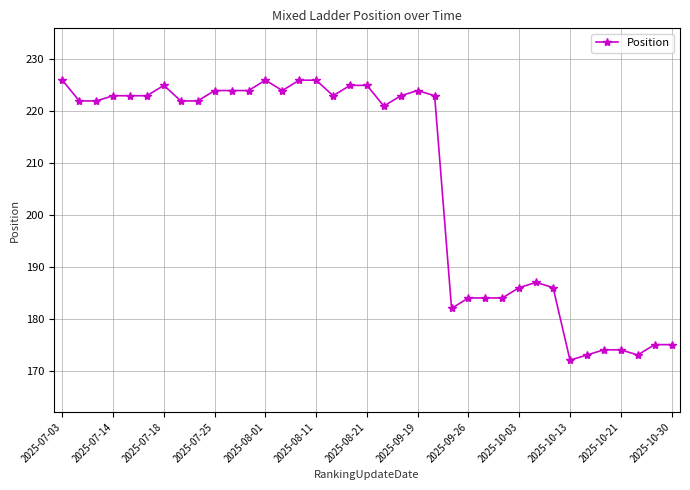

What is the value of the 31st point from the left?

172